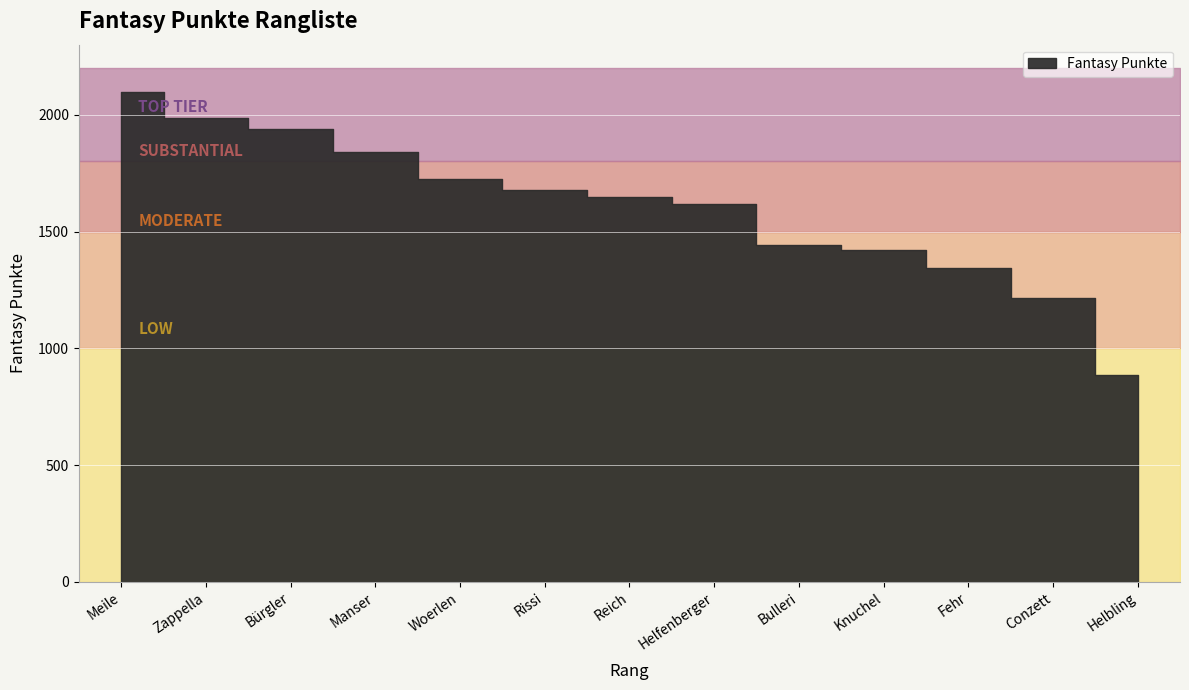

What is the label of the 3rd point from the left?

Bürgler